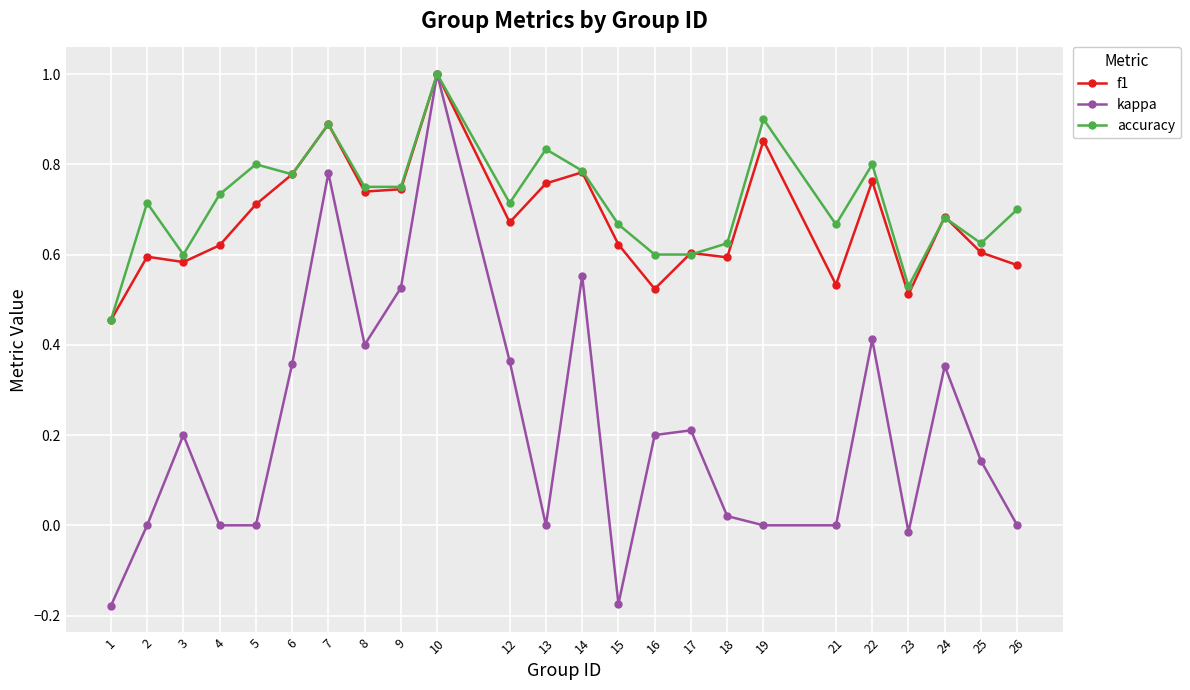

True or false: f1 has more than 2 points higher than both neighbors.

True